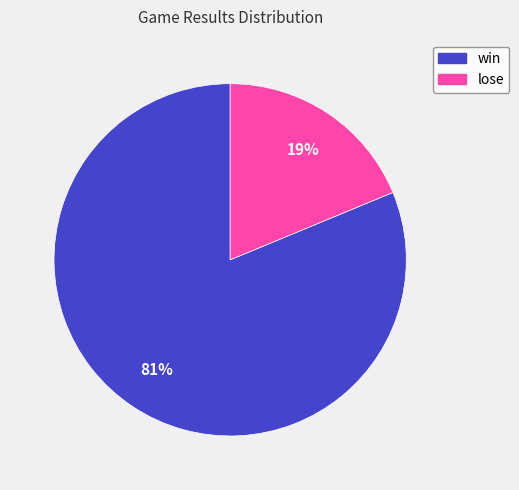

Count the number of slices in the pie.

2